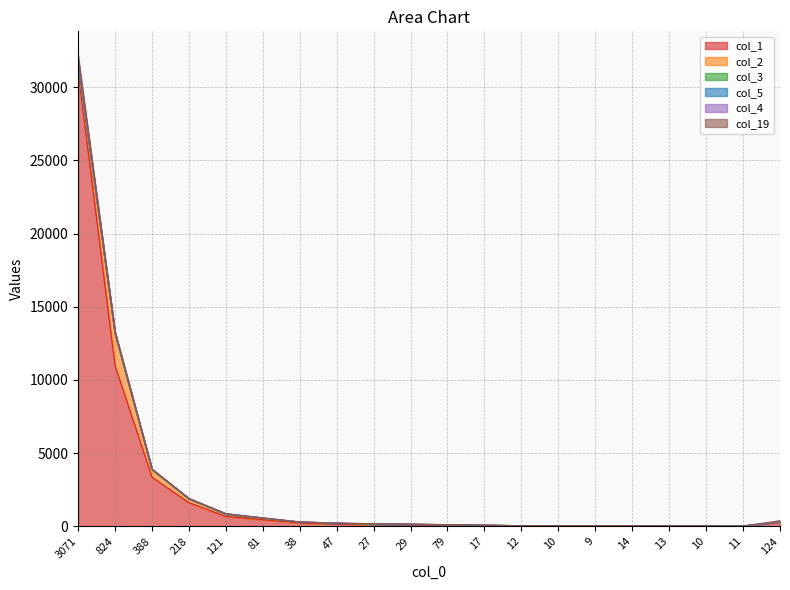

Does the chart display data point markers on the line(s)?

No